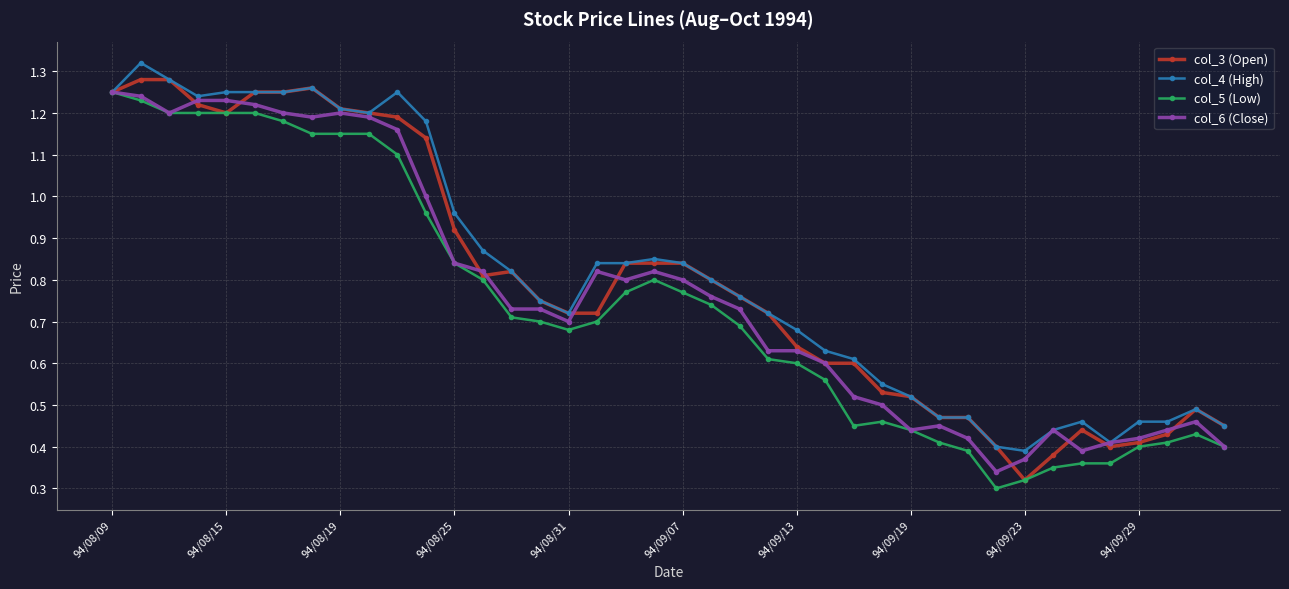

At how many categories does at least one series exceed 0?

40